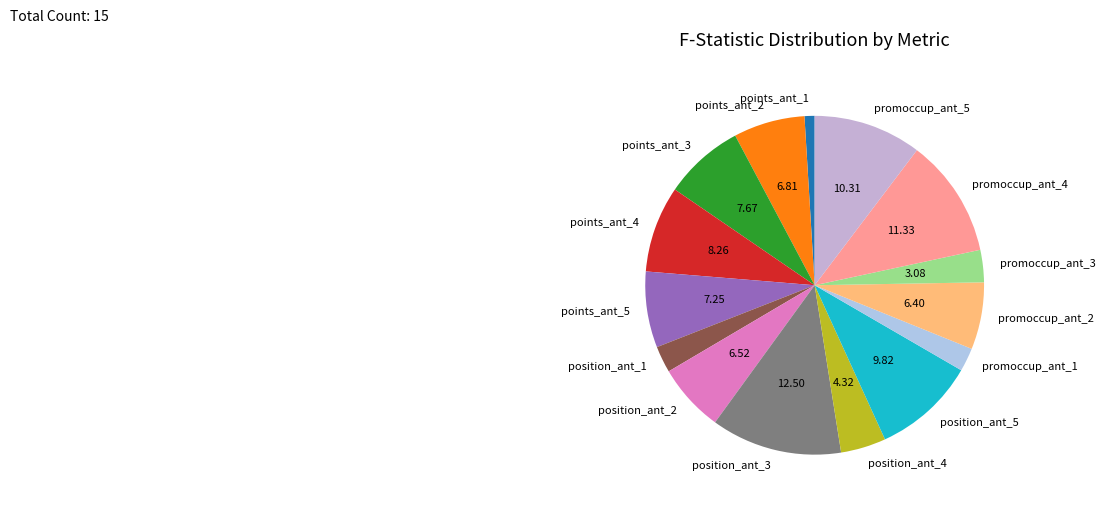

Which category has the smallest portion of the pie?

points_ant_1